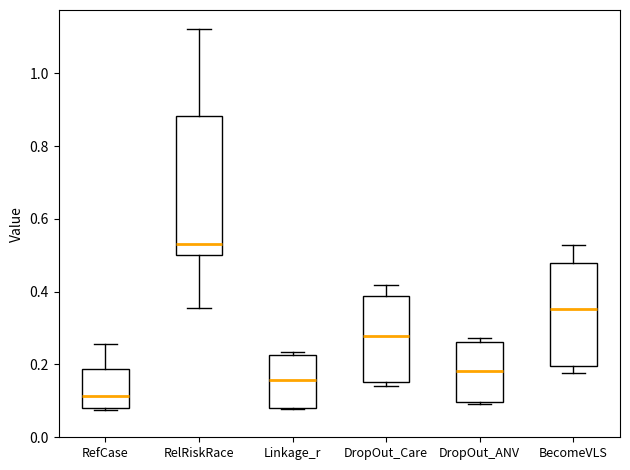

Which box's median line is the lowest?

RefCase